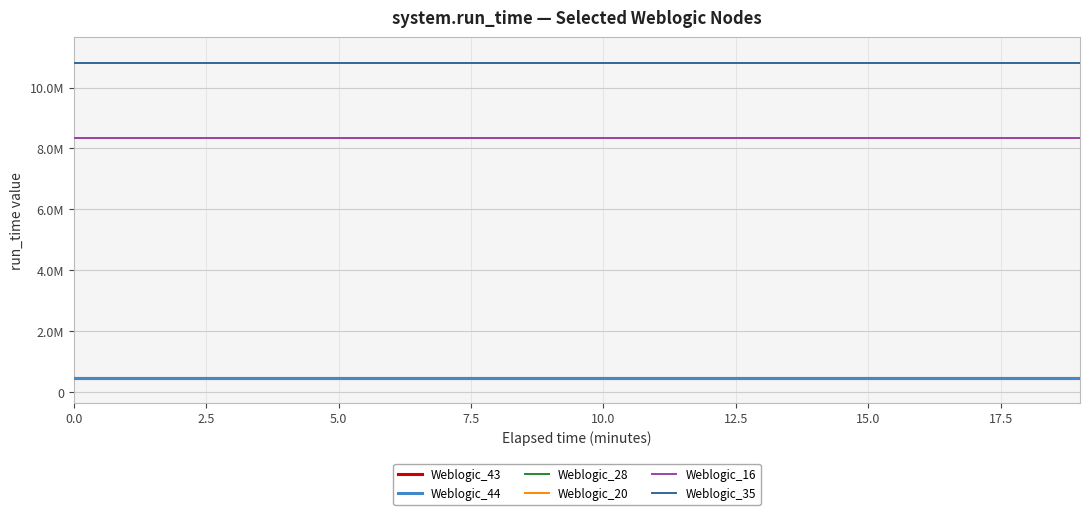

Does the chart display data point markers on the line(s)?

No